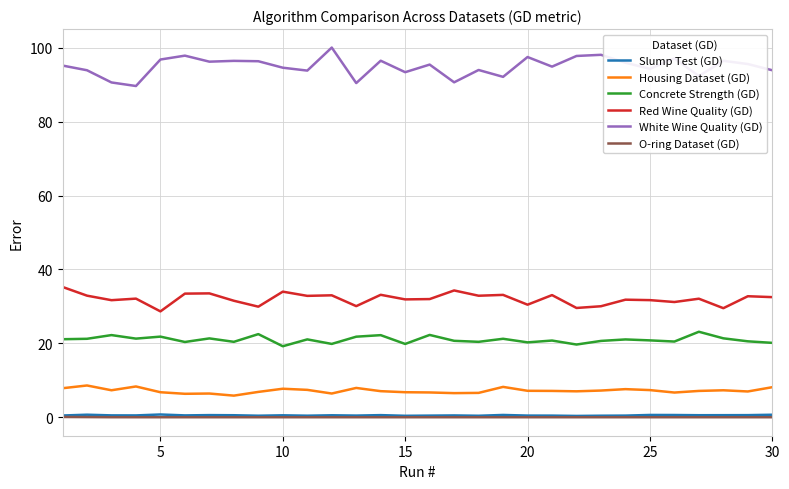

What is the lowest value of the Slump Test (GD) series?

0.4